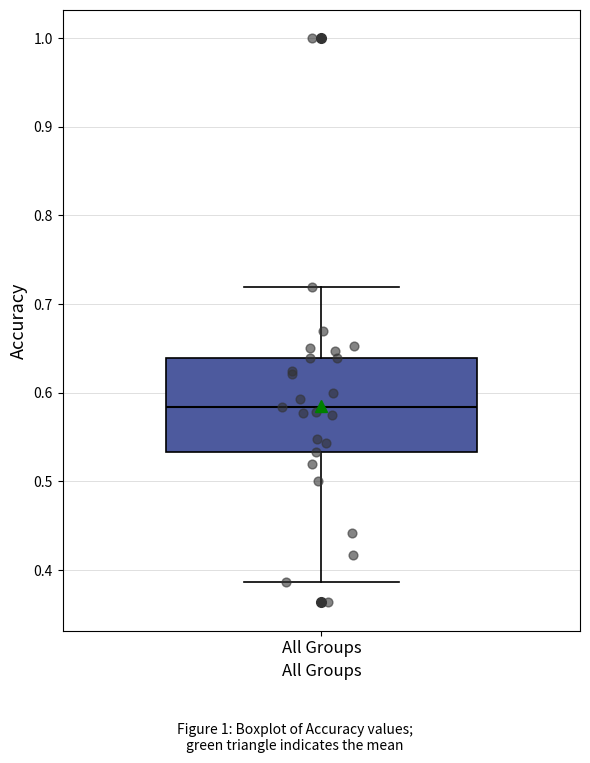

Where does the lower whisker of the box for All Groups end on the y-axis? The values are not printed on the chart, so give them approximately, as read against the axis.

0.39